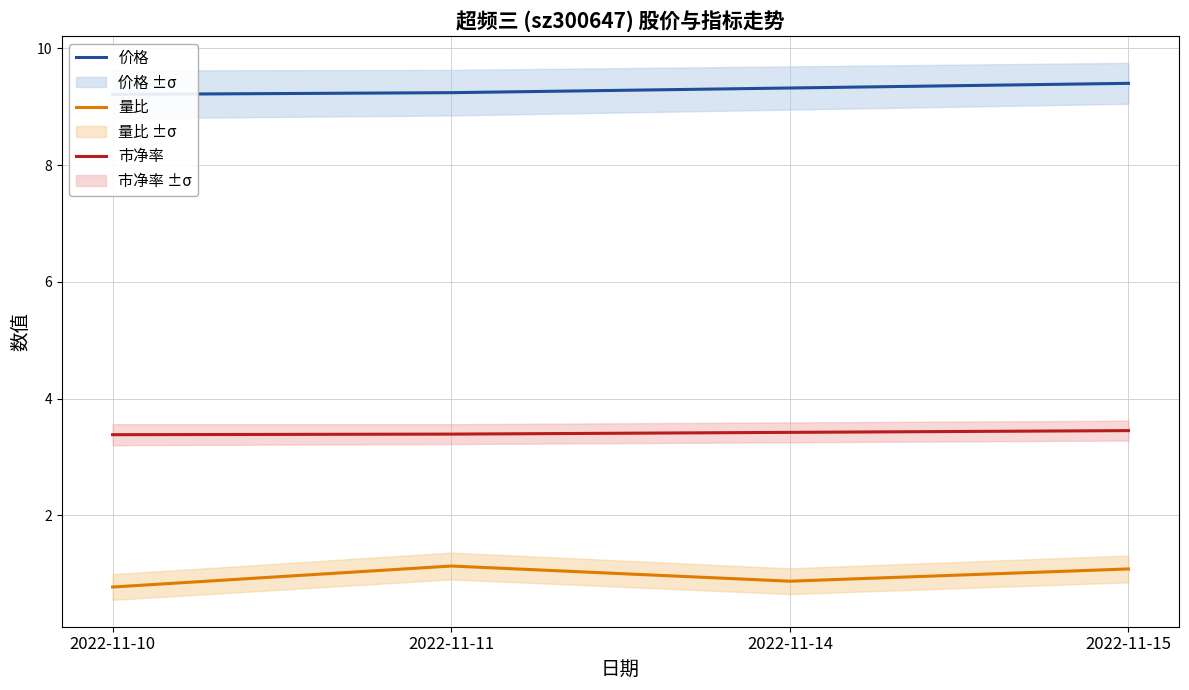

Is the value of 市净率 at 2022-11-14 greater than the value of 量比 at 2022-11-11?

Yes